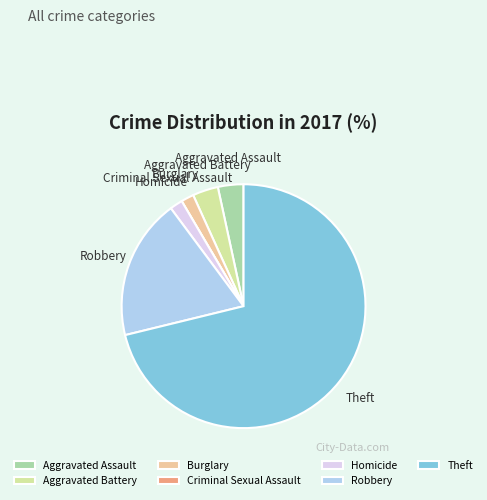

Is it true that Theft is 71% of the pie?

True